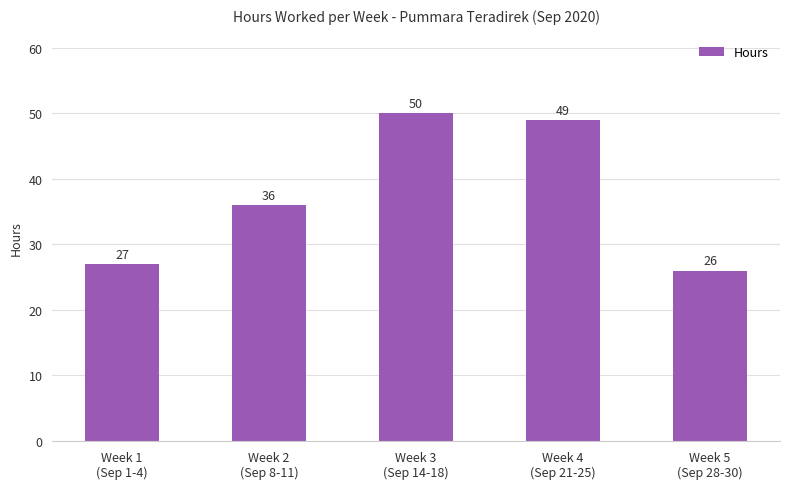

What is the ratio of the value at Week 1
(Sep 1-4) to the value at Week 4
(Sep 21-25)?

0.6